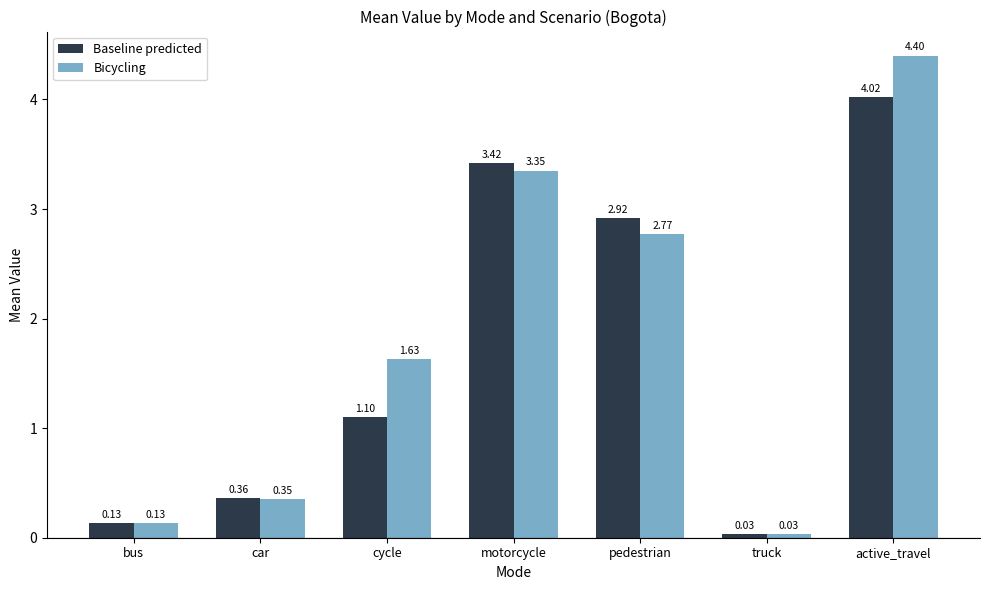

What is the difference between the maximum and minimum values in the Baseline predicted series?

4.0